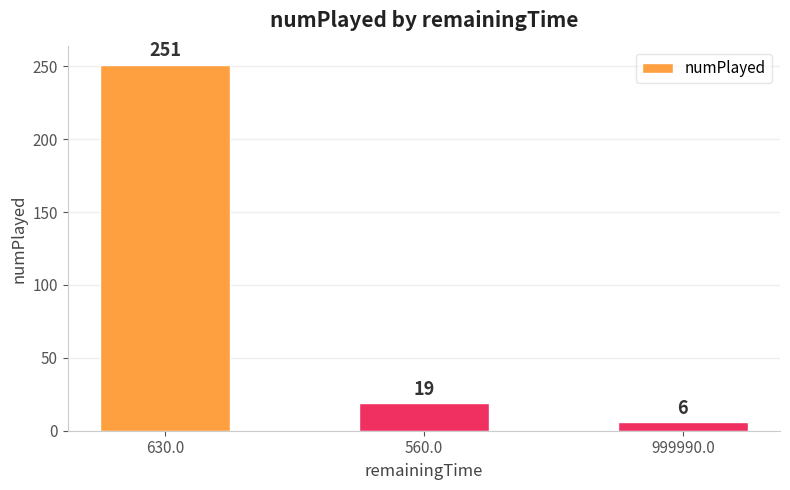

The value at 560.0 is 19. True or false?

True